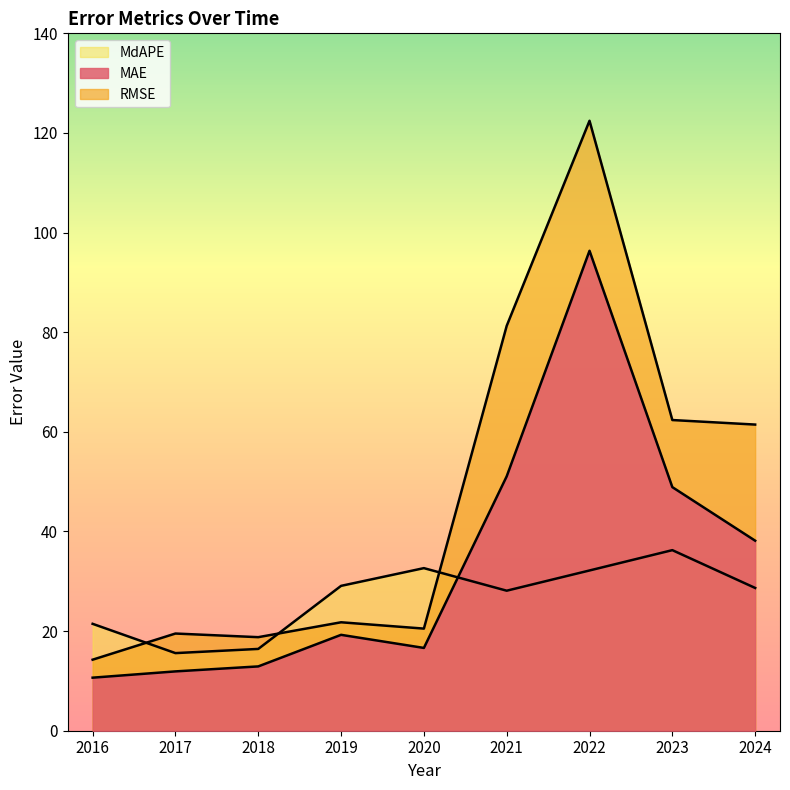

Which category has the lowest value in the MdAPE series?

2017